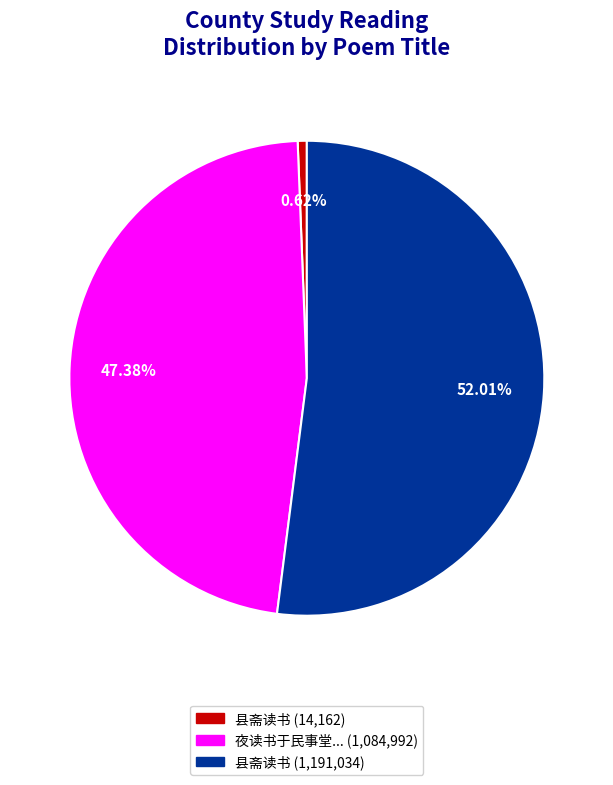

Does any single category account for the majority?

Yes